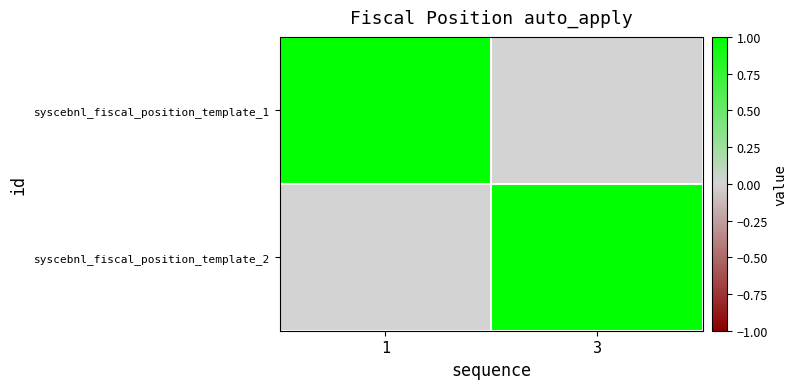

Between 1 and 3, which is larger?

1